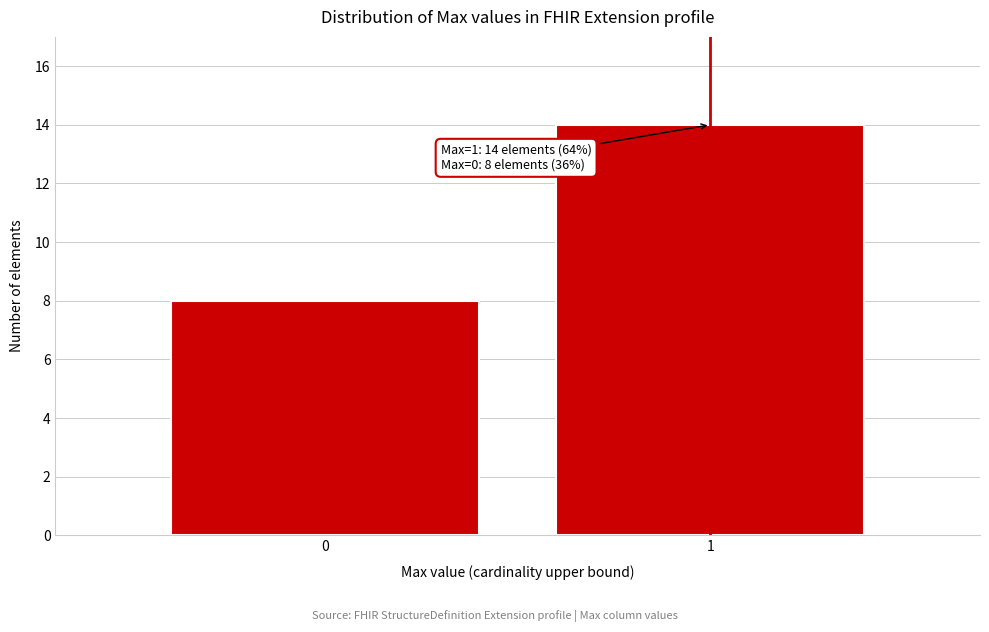

Reading right to left, list all the values displayed in this chart.

1=14	0=8